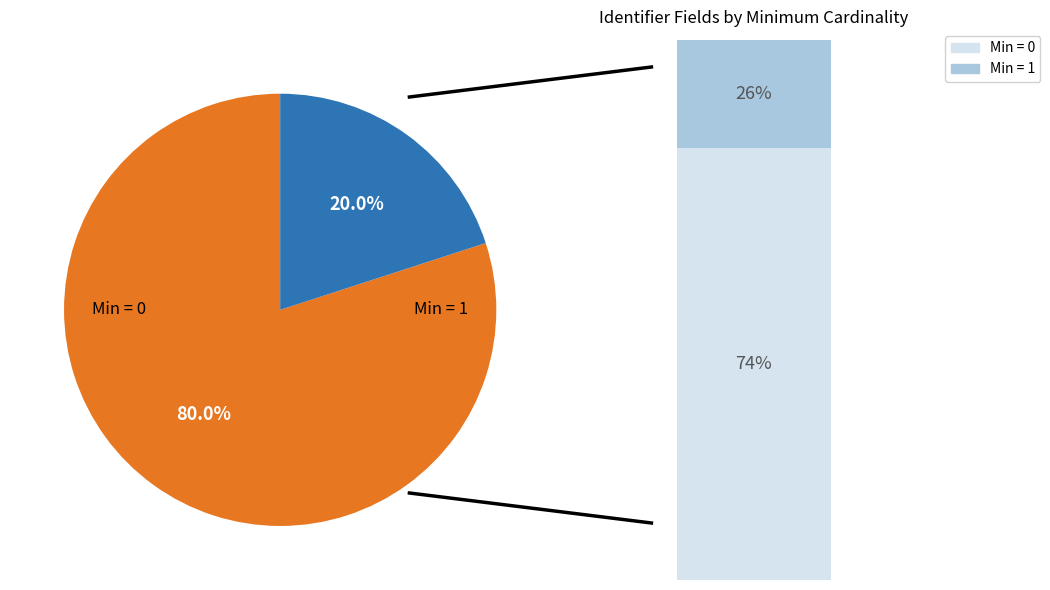

Do Identifier.value and Identifier.type together represent more than half of the pie?

No